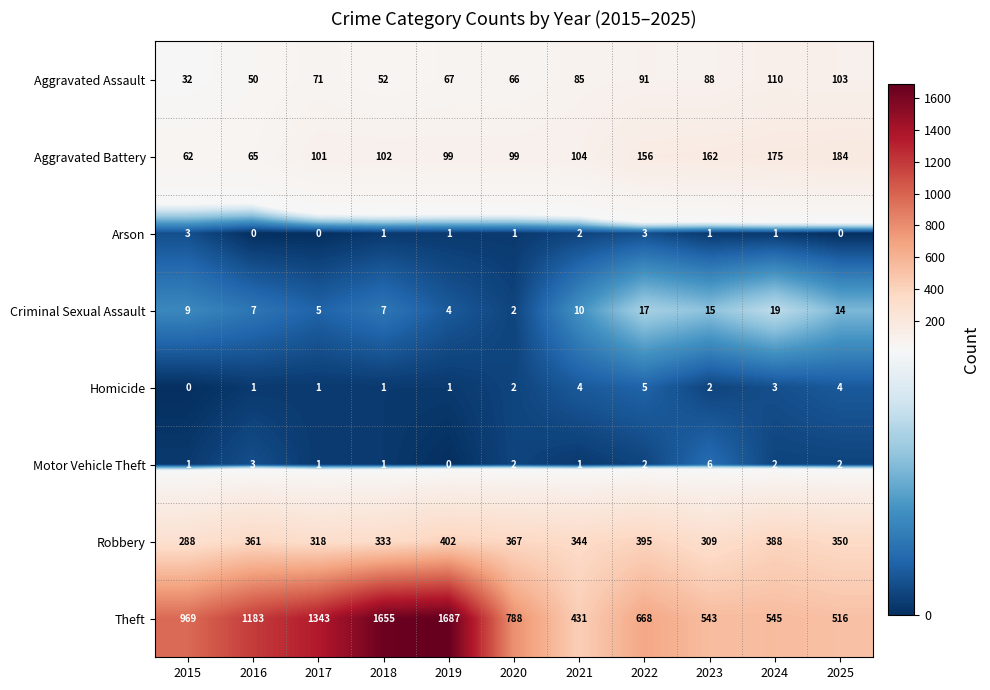

How many distinct data groups are displayed?

8